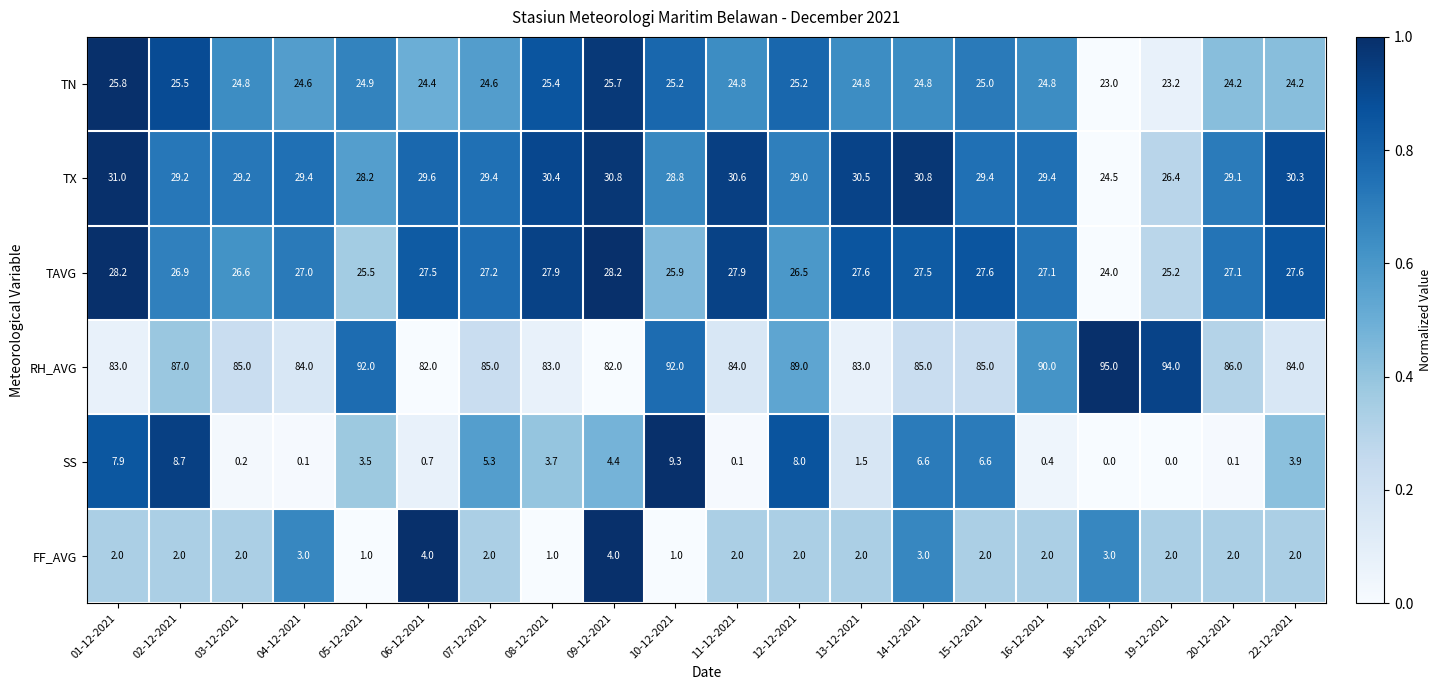

The value of TN at 02-12-2021 is 25.5. True or false?

True